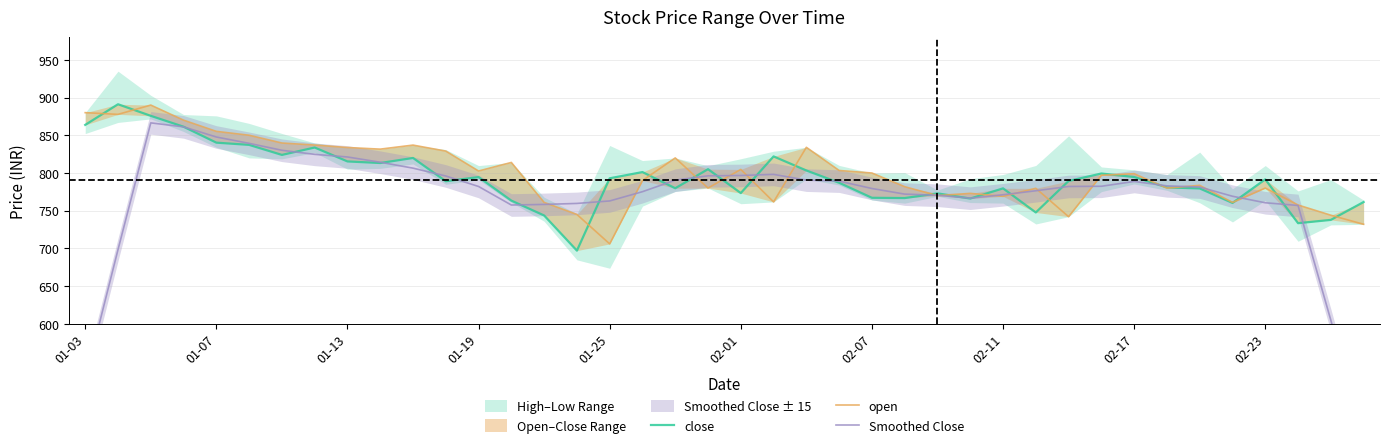

Reading left to right, extract all data points from this chart.

close: 863.8	891.1	875.8	861.3	840.2	837.2	824.0	833.8	815.3	813.2	819.9	789.0	794.5	763.4	743.6	697.0	793.0	801.2	779.8	805.0	773.4	822.0	803.3	787.0	767.1	766.8	773.0	766.1	779.6	747.6	789.4	799.3	794.6	780.9	779.5	760.3	791.5	733.5	737.8	761.5
open: 880.0	877.7	890.0	870.0	855.1	850.0	839.7	837.0	833.8	831.6	837.0	829.0	802.6	814.0	761.0	745.0	706.0	790.0	820.0	780.0	804.7	761.6	834.0	803.3	800.0	781.8	770.0	773.0	769.0	779.7	742.0	797.0	799.0	780.0	783.6	761.0	780.0	757.5	744.0	732.0
Smoothed Close: 526.1	698.4	866.4	861.1	847.7	839.3	830.1	824.7	821.2	814.2	806.4	796.0	782.1	757.5	758.3	759.6	762.9	775.2	790.5	796.3	796.7	798.1	790.5	789.2	779.4	772.0	770.5	766.6	771.1	776.4	782.1	782.4	788.8	782.9	781.4	769.1	760.5	756.9	604.9	446.6